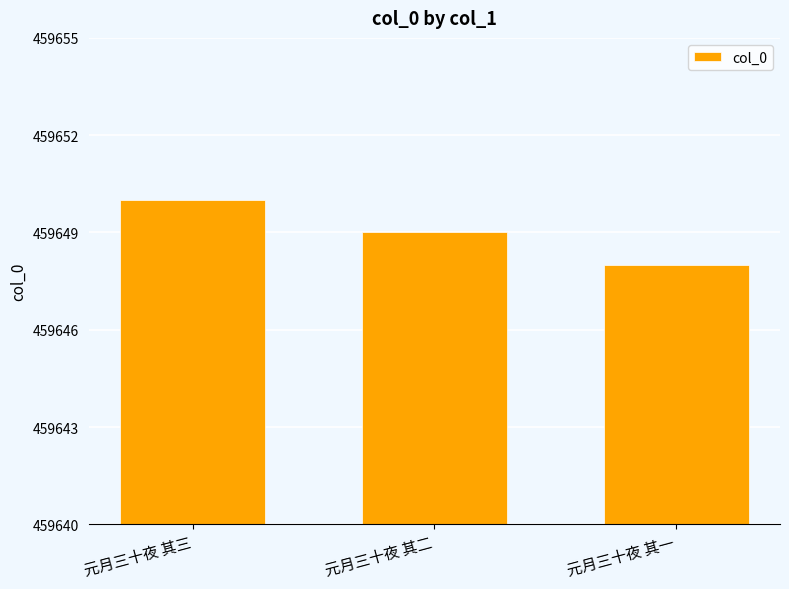

What is the label of the 2nd bar from the right?

元月三十夜 其二